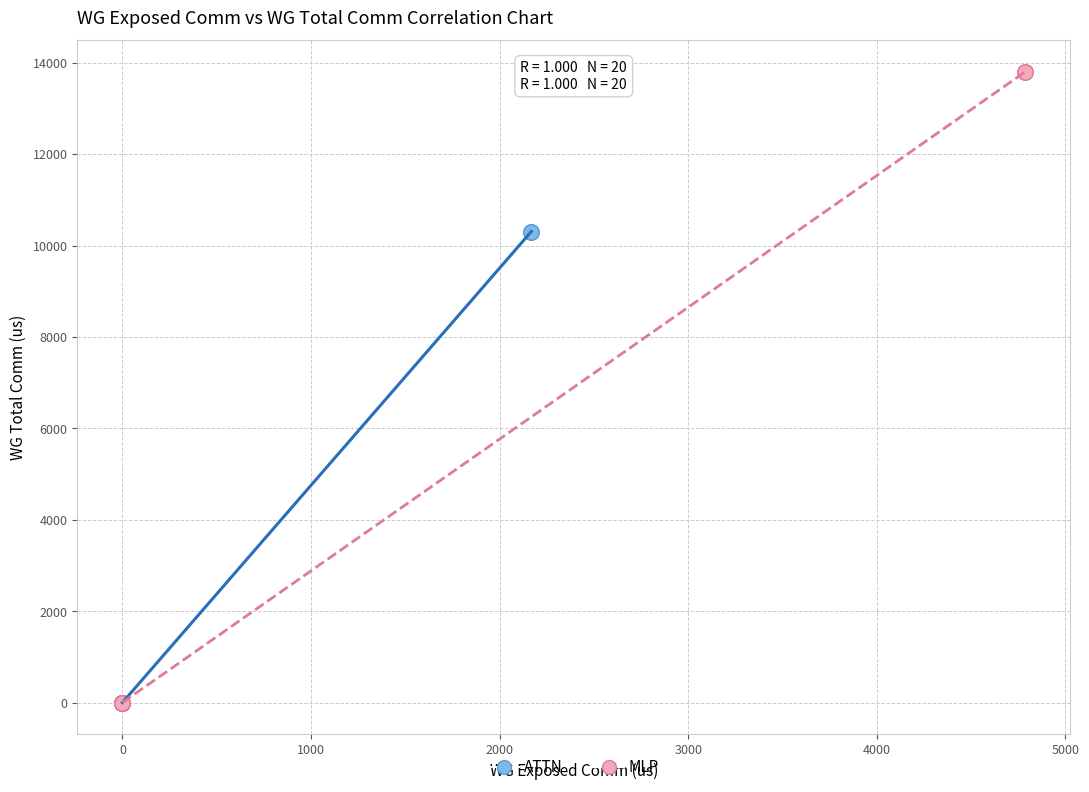

What are all the series names shown in the legend?

ATTN, MLP